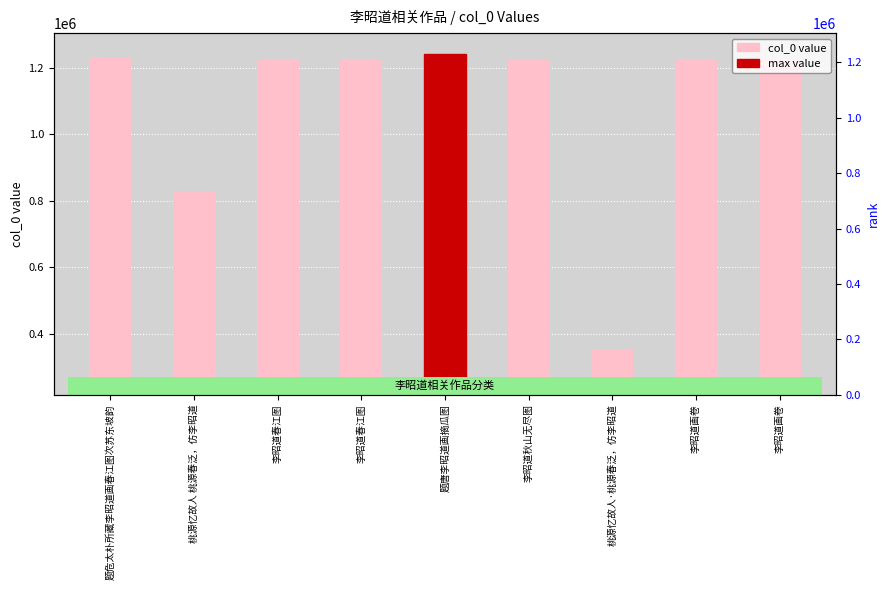

What is the maximum value shown in the chart?

1242505